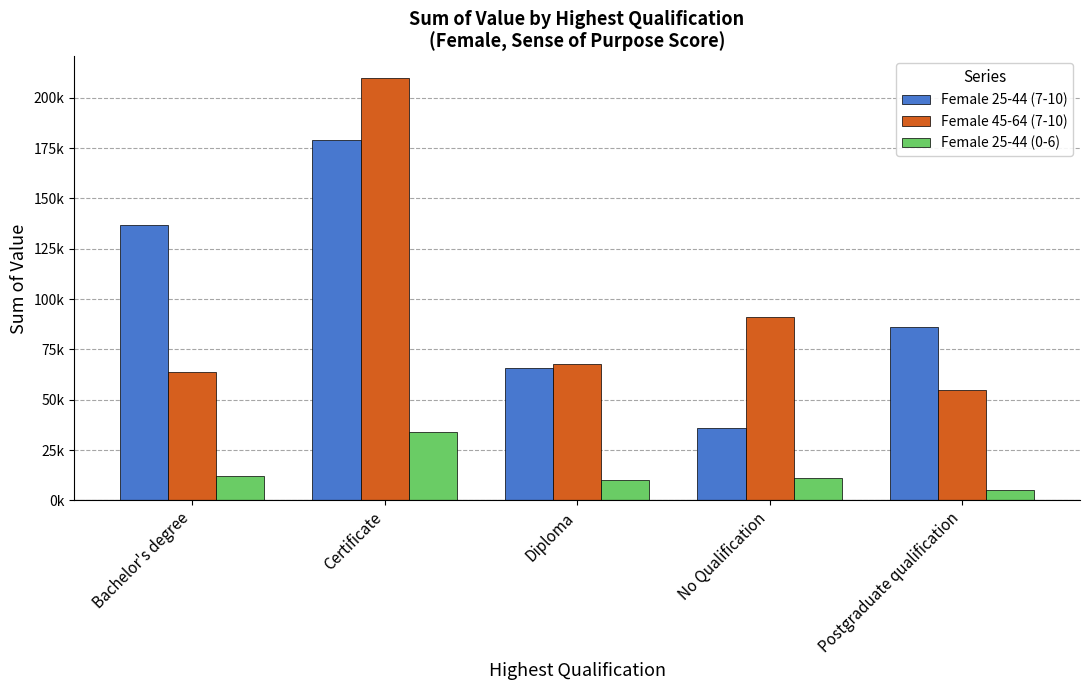

What is the difference between the second highest and second lowest values in the Female 25-44 (0-6) series?

2000